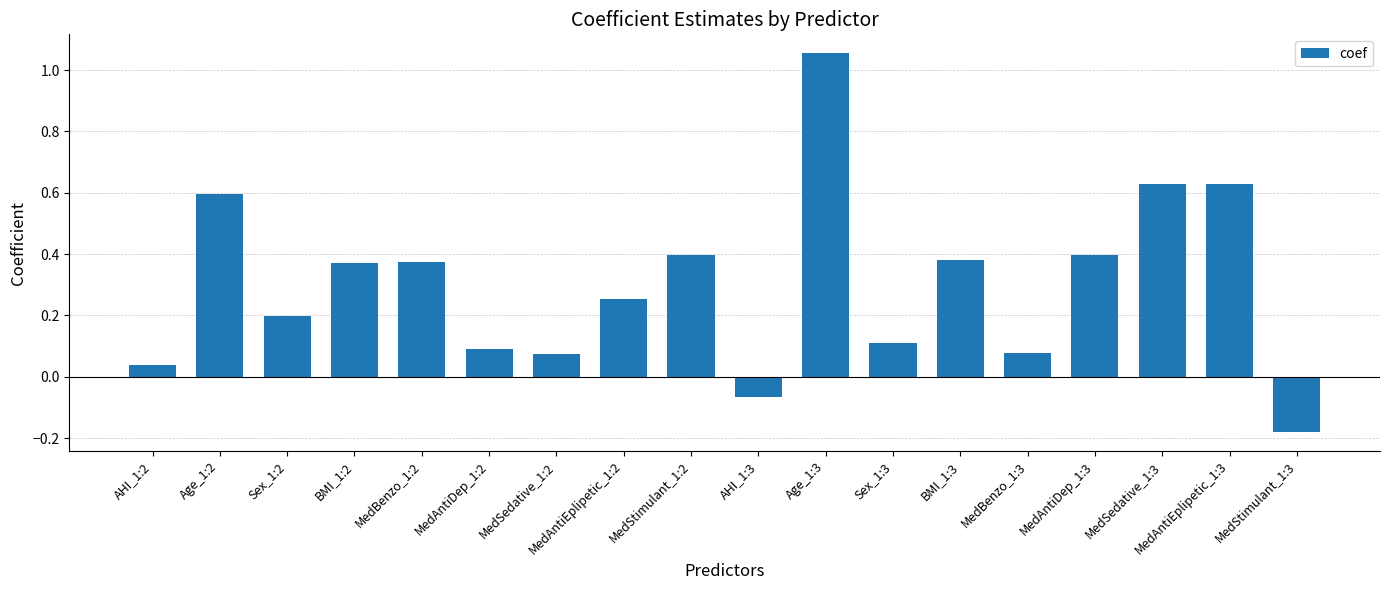

Where is the data nearest to the value 0?

AHI_1:2